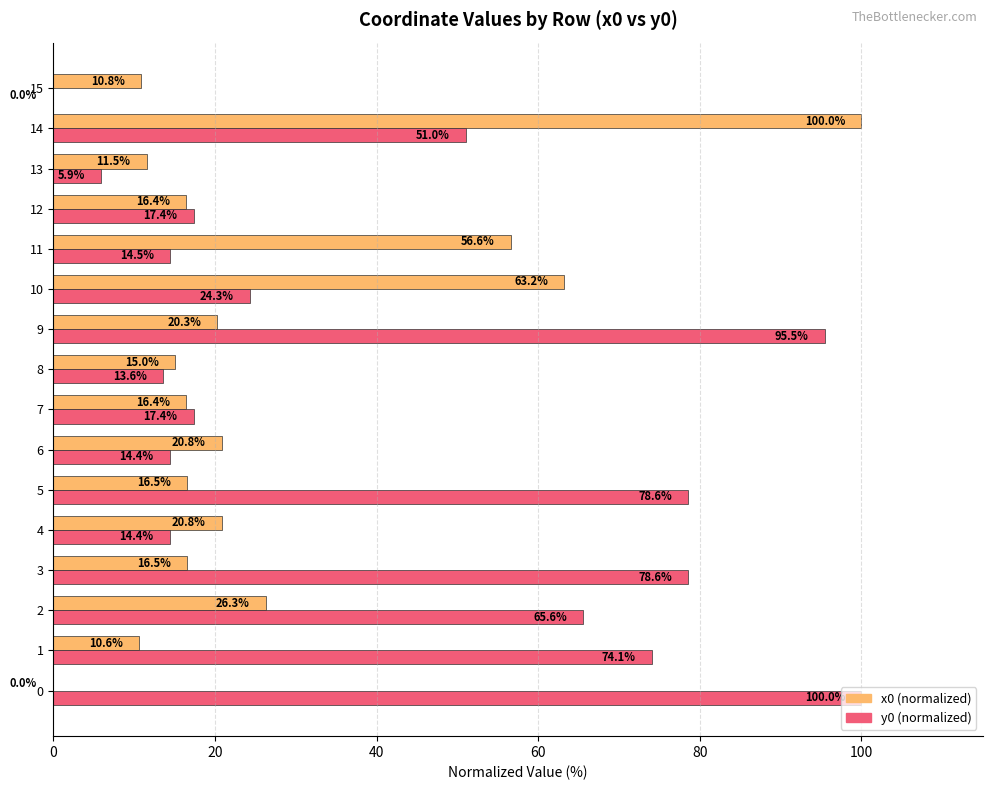

The value of y0 (normalized) at 15 is 0.0. True or false?

True